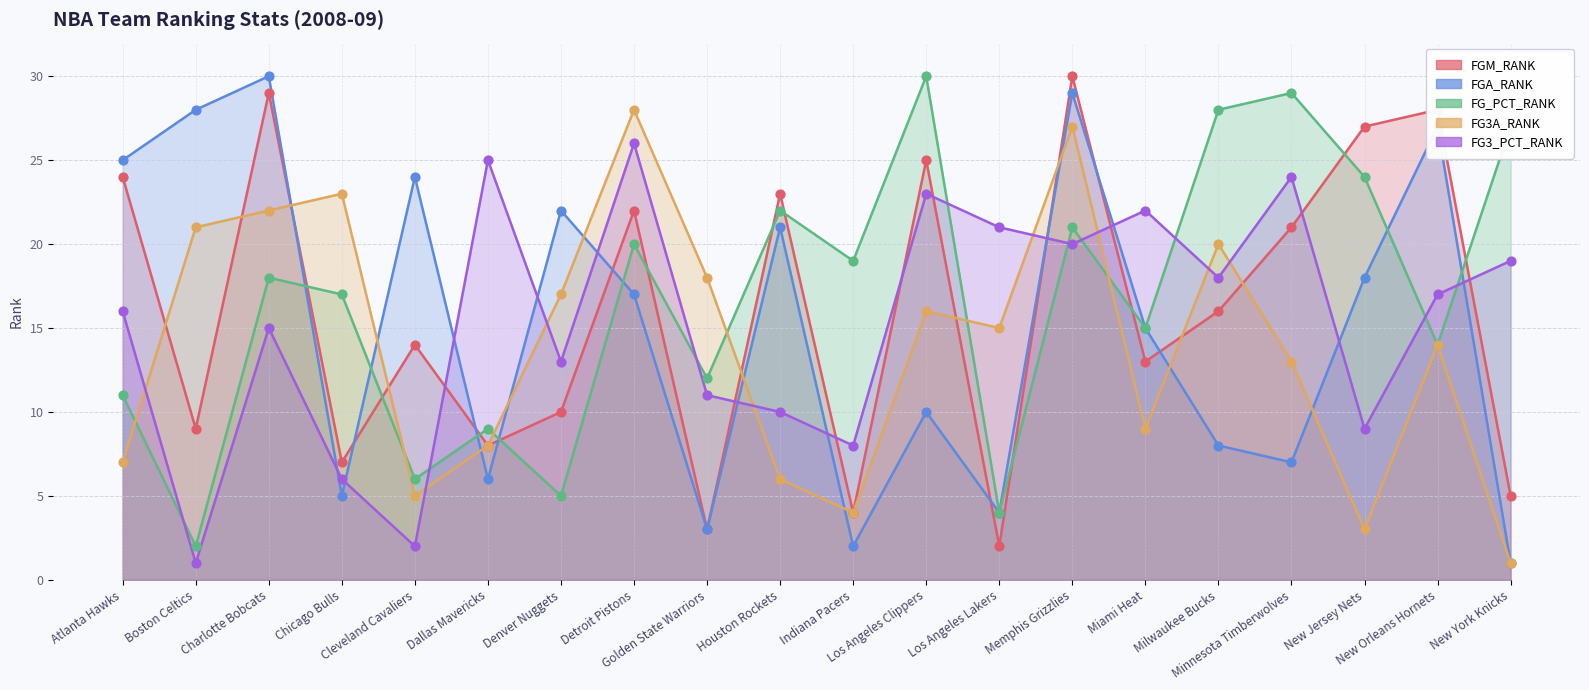

Which series reaches the minimum Y coordinate?

FGA_RANK